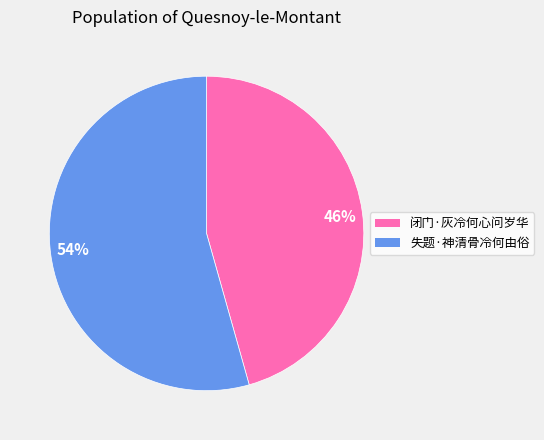

Rank the categories by value from highest to lowest.

失题·神清骨冷何由俗, 闭门·灰冷何心问岁华